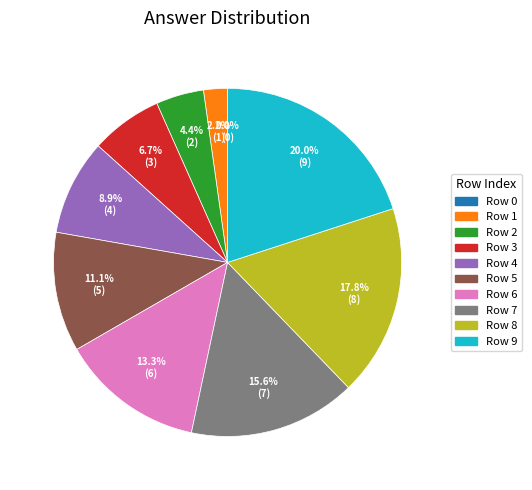

Which slice is the largest?

9